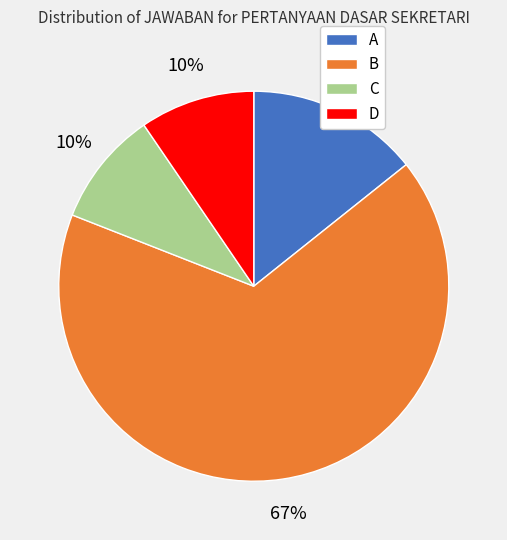

True or false: C accounts for 10% of the total.

True